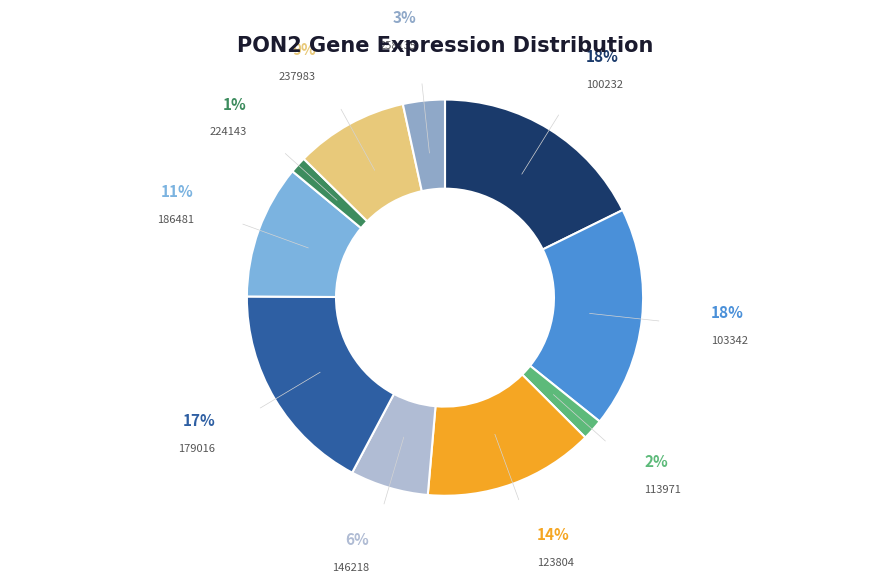

To the nearest percent, what is the combined percentage of 123804 and 186481?

25%